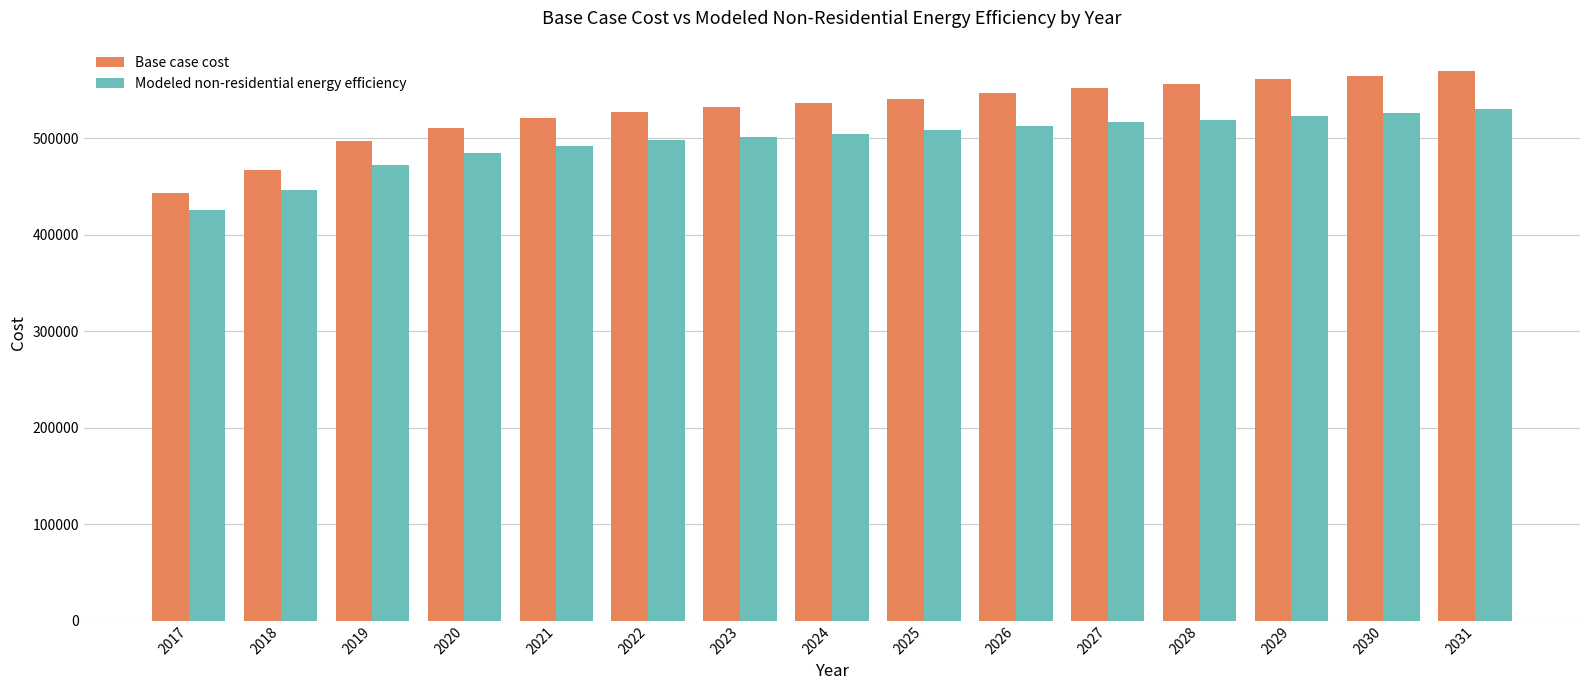

What is the difference between the Modeled non-residential energy efficiency values at 2024 and 2018?

58527.3